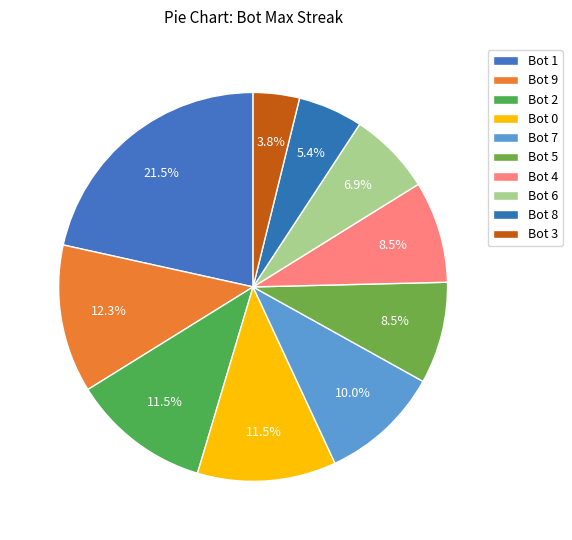

Count the number of slices in the pie.

10